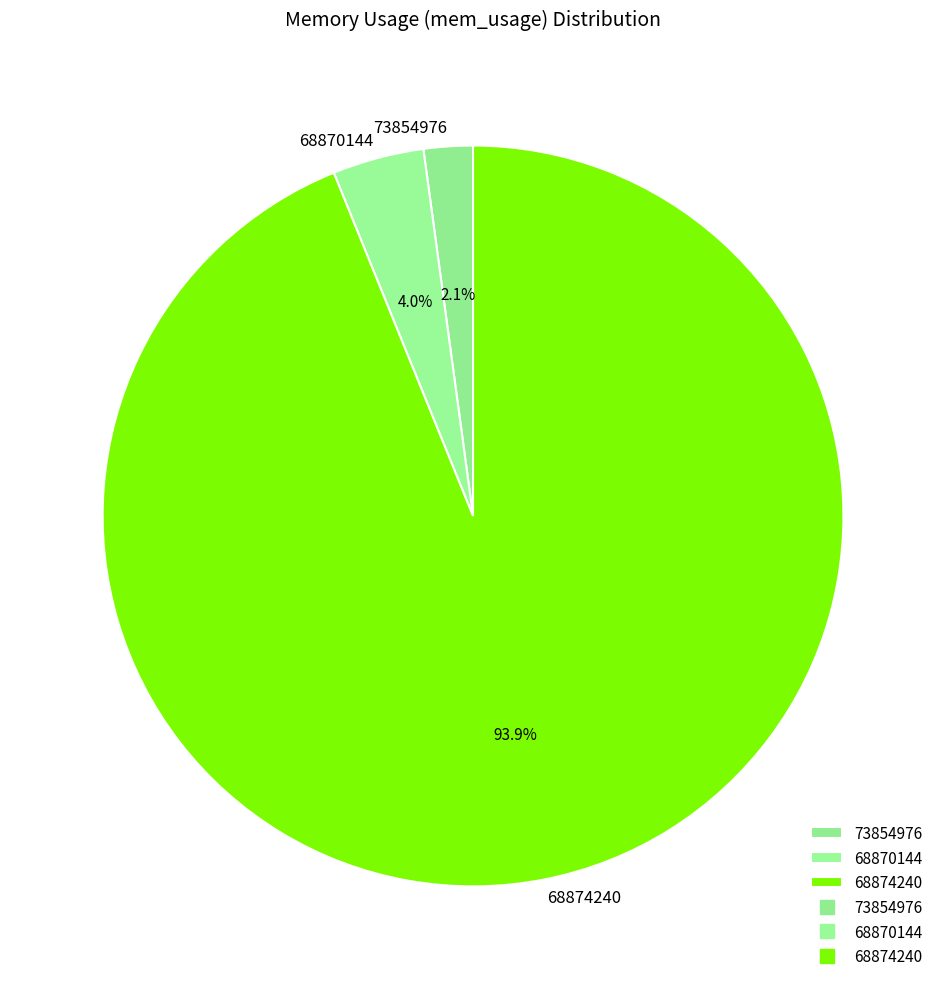

To the nearest percent, what percentage of the pie is 73854976?

2%